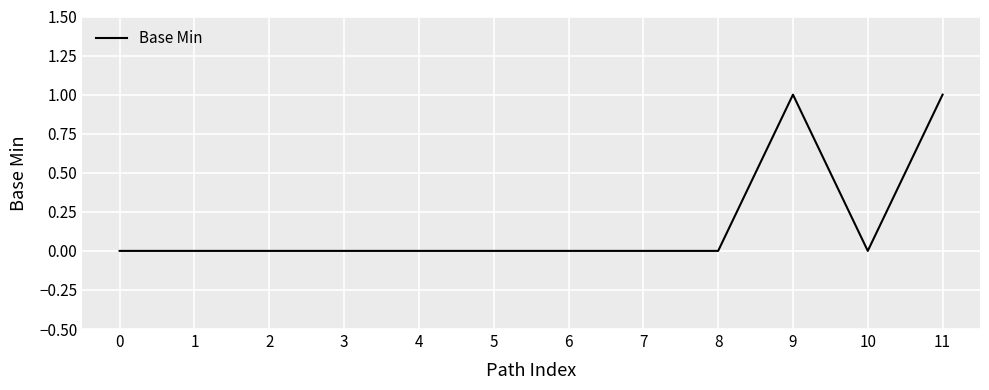

The chart shows a value of 0 at 11. True or false?

False